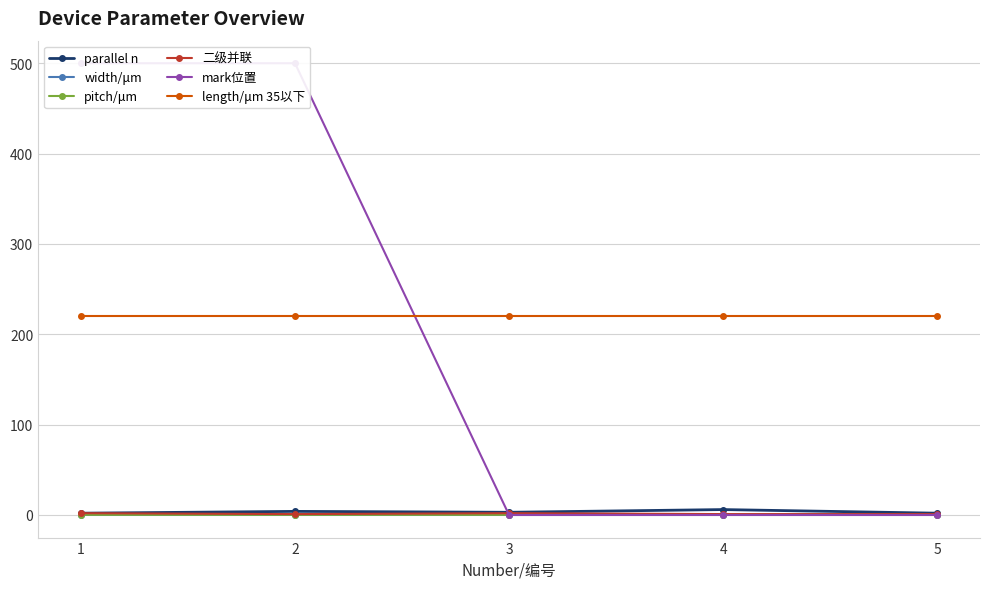

True or false: width/μm and parallel n intersect in this chart.

False